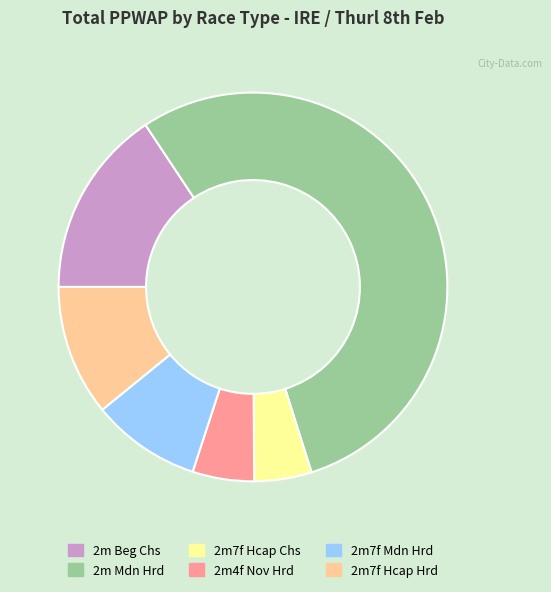

Is there a majority slice in this chart?

Yes